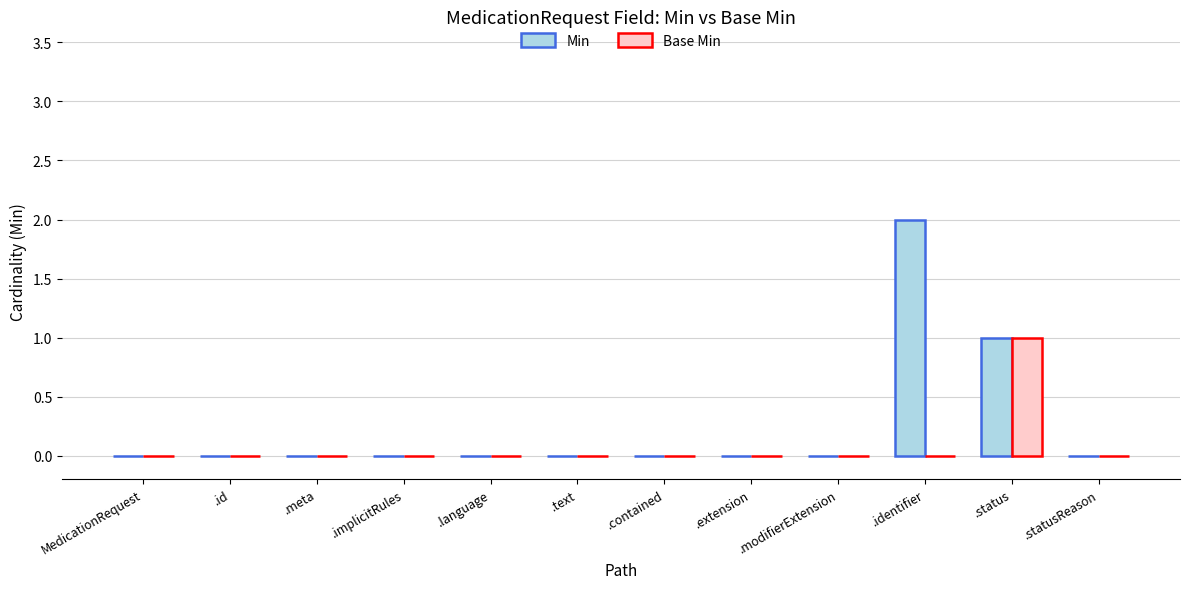

Are the bars grouped side by side (vs. stacked)?

Yes